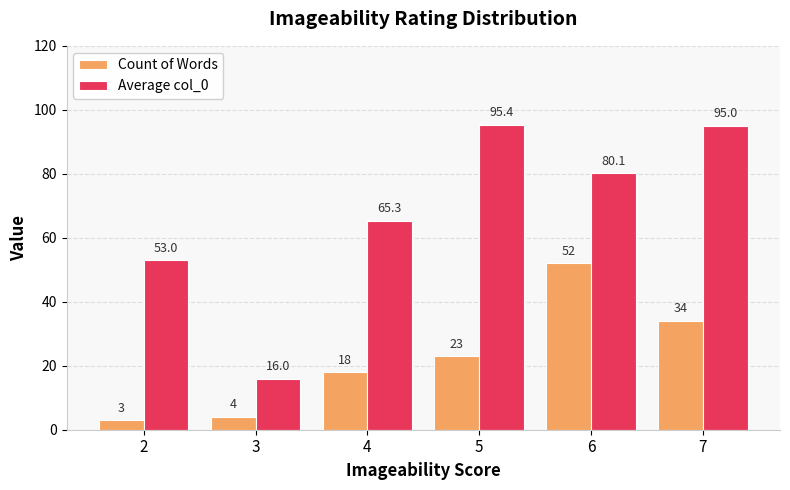

Reading right to left, extract all data points from this chart.

Count of Words: 34.0	52.0	23.0	18.0	4.0	3.0
Average col_0: 95.0	80.1	95.4	65.3	16.0	53.0